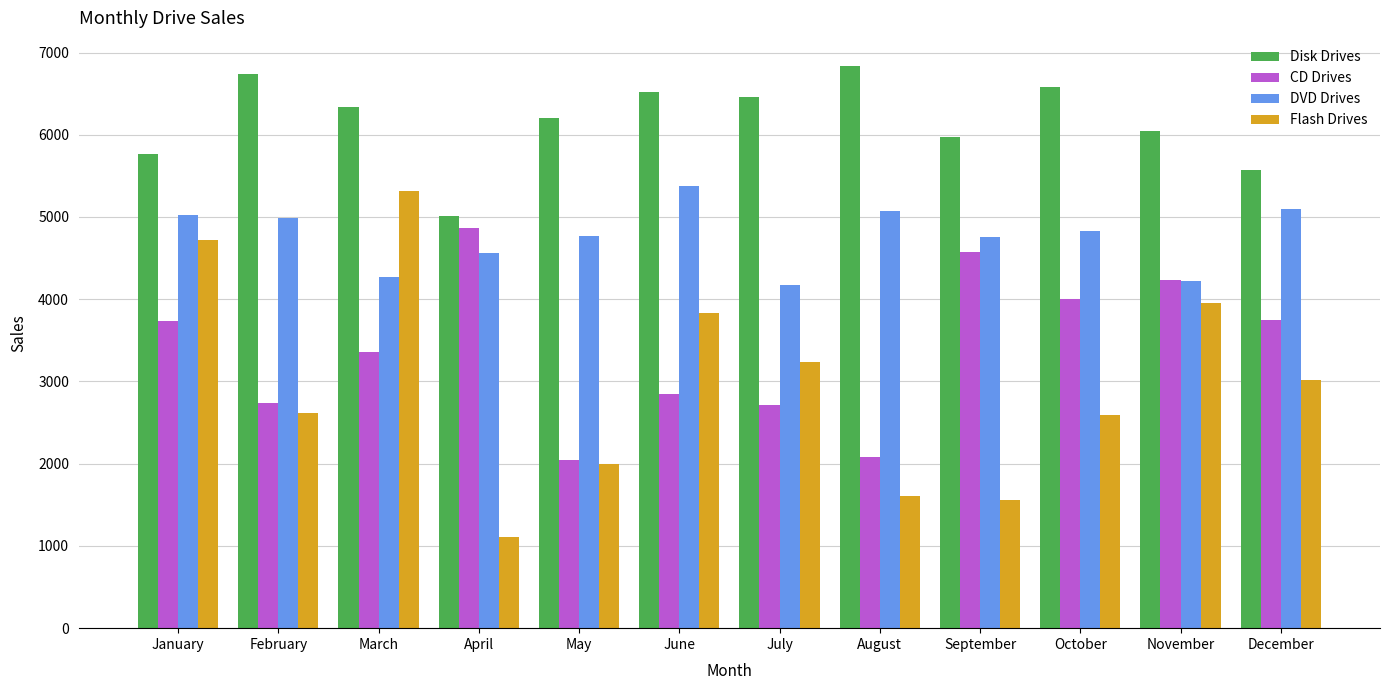

Which series has the largest total across all categories?

Disk Drives